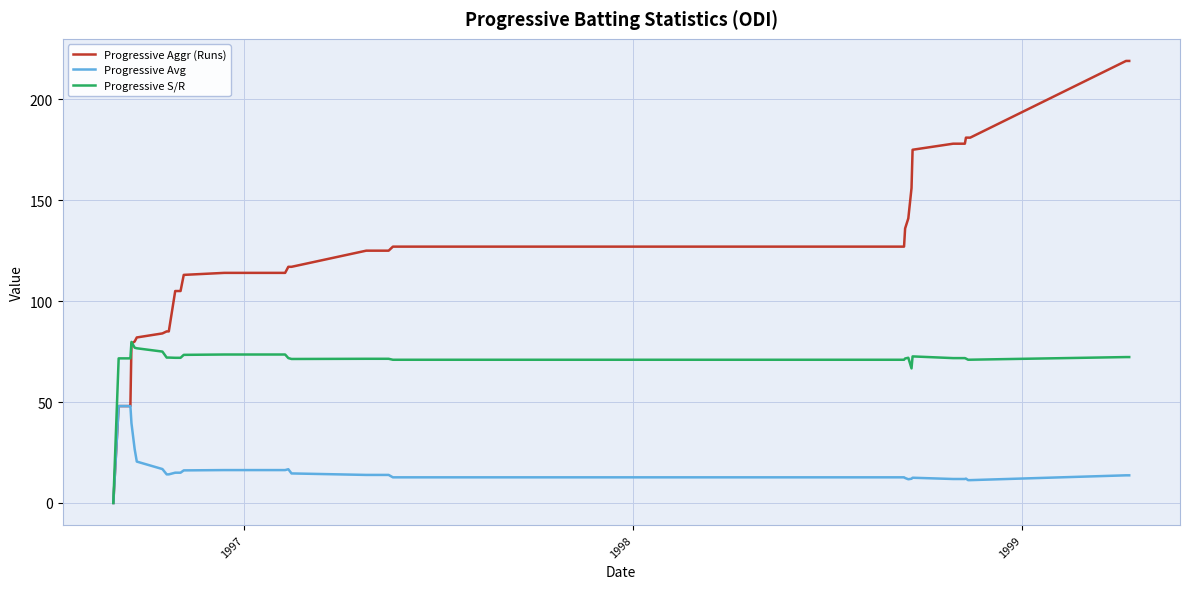

Which series has the largest range (max minus min)?

Progressive Aggr (Runs)